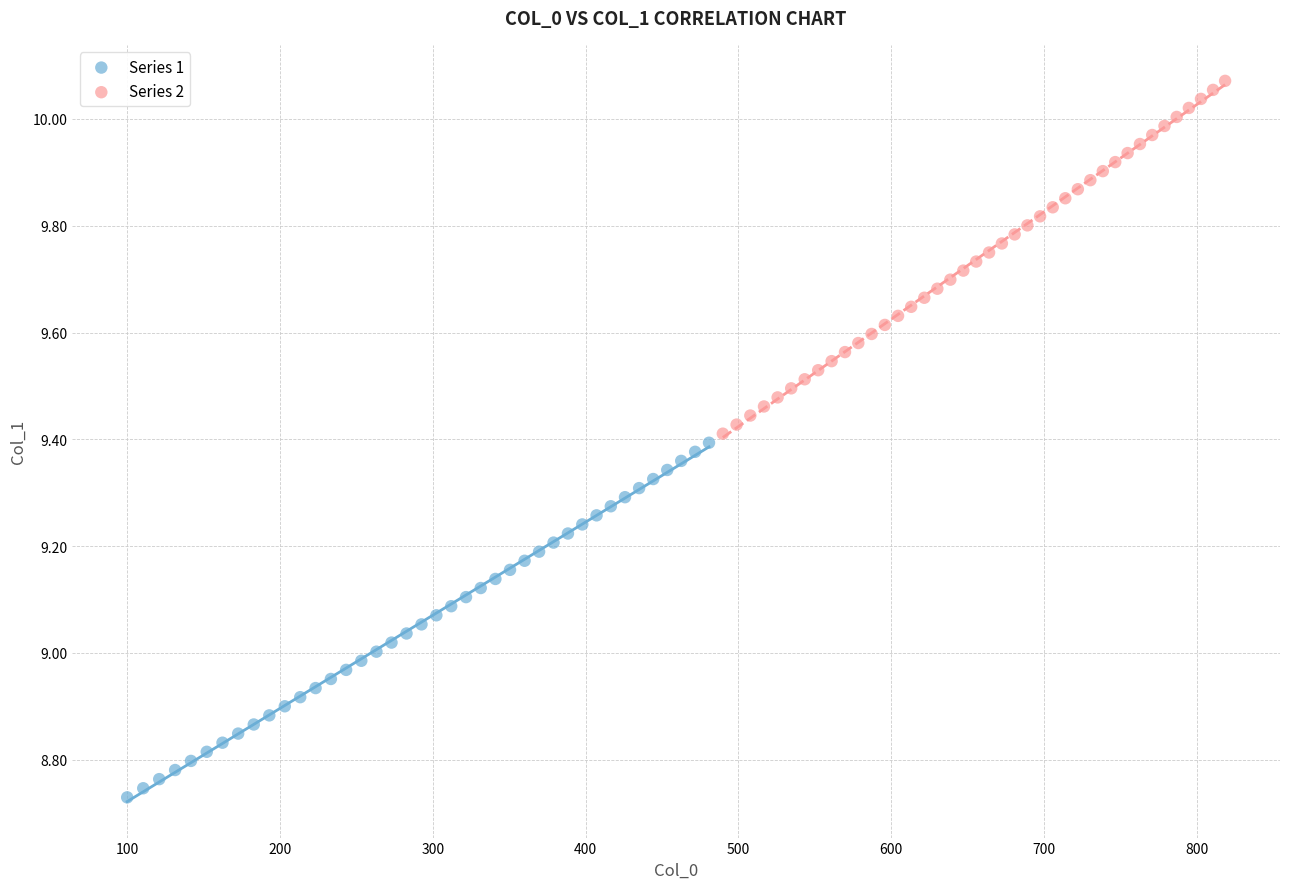

Which series reaches the maximum Y coordinate?

Series 2